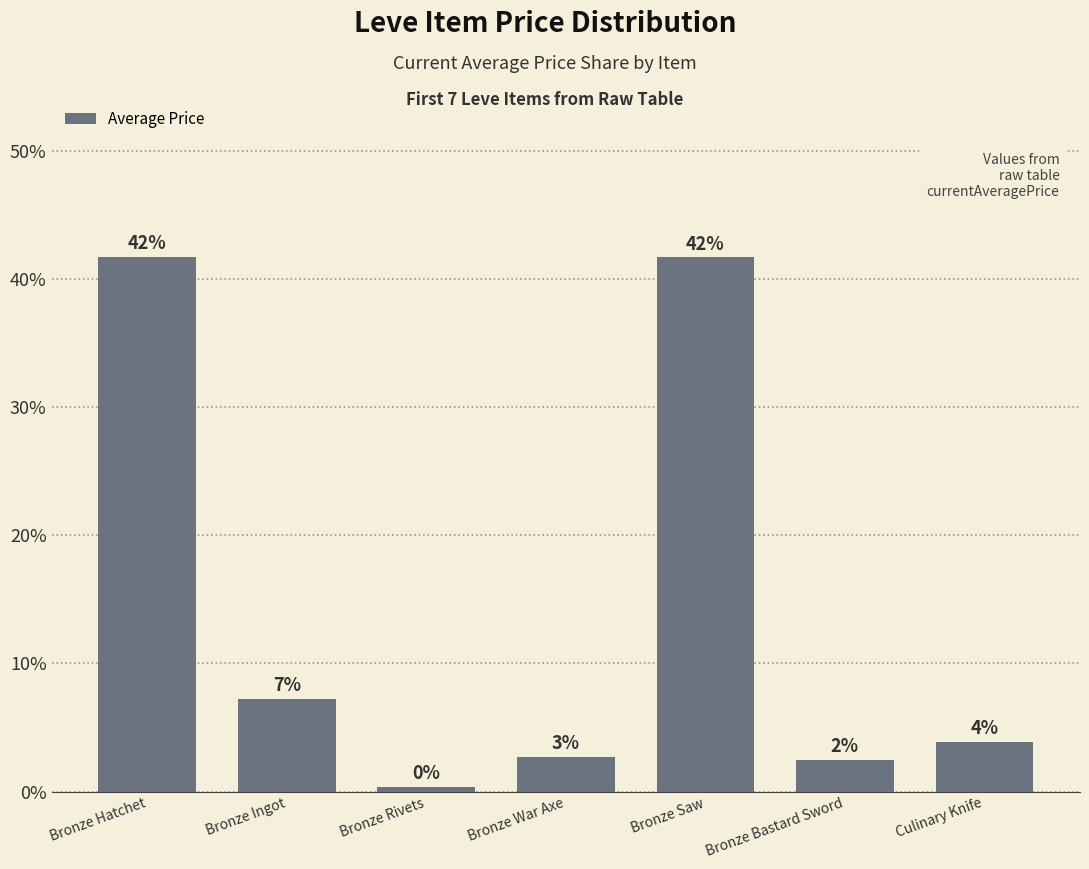

What is the smallest value displayed?

0.4